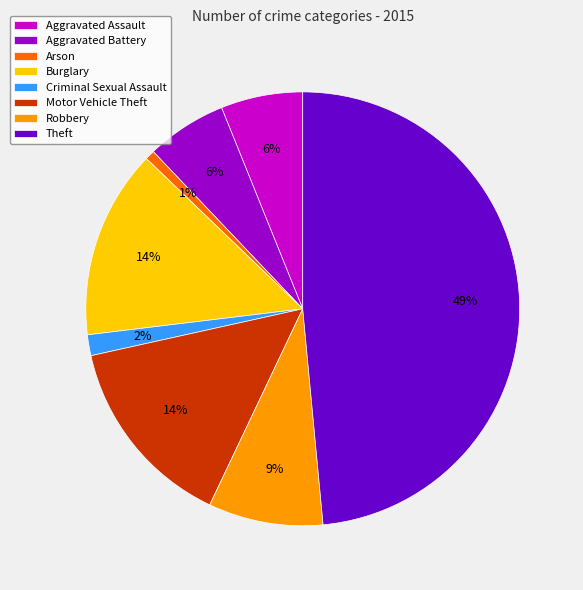

To the nearest percent, what is the combined percentage of Aggravated Assault and Aggravated Battery?

12%